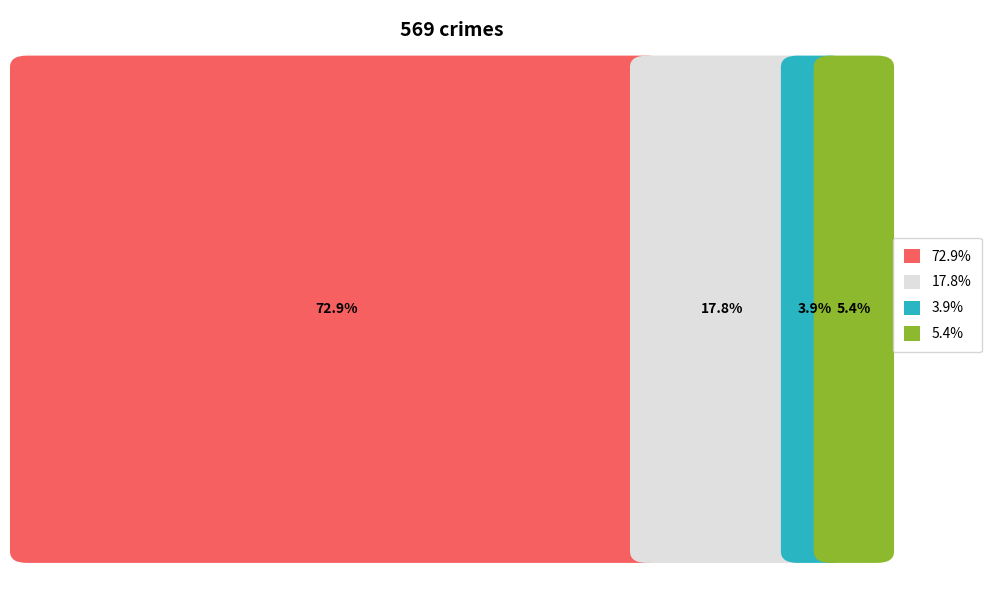

The value of Robbery at 2019 is 27. True or false?

False